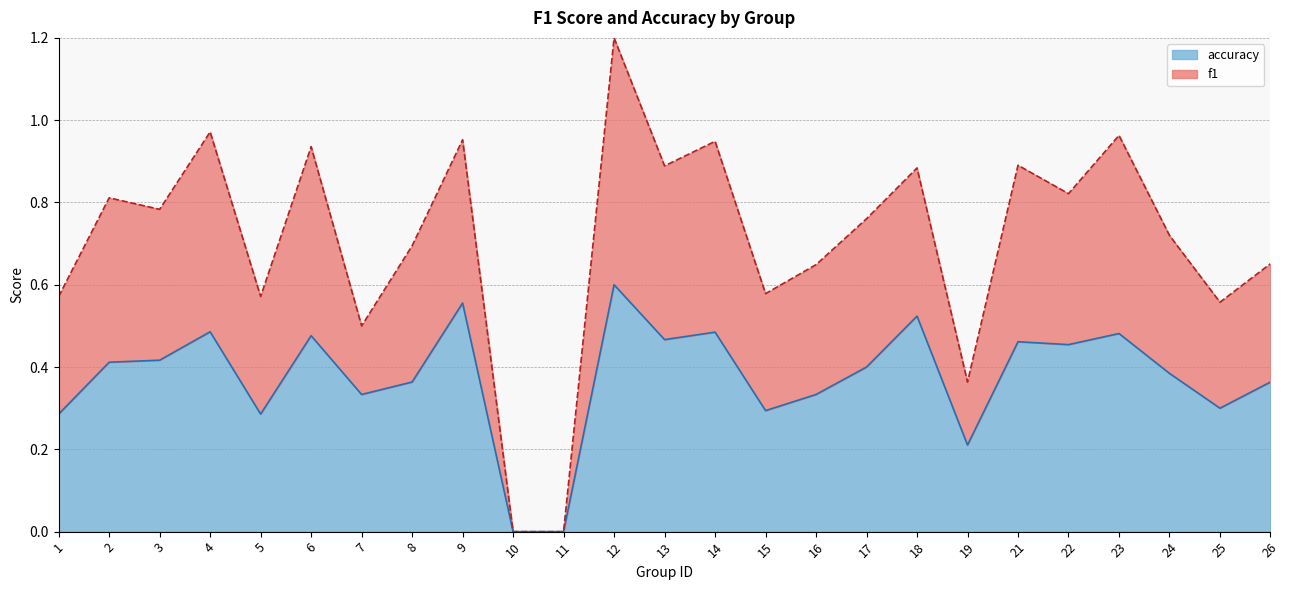

Reading right to left, transcribe all the data shown in this chart.

accuracy (line): 0.4	0.3	0.4	0.5	0.5	0.5	0.2	0.5	0.4	0.3	0.3	0.5	0.5	0.6	0.0	0.0	0.6	0.4	0.3	0.5	0.3	0.5	0.4	0.4	0.3
f1 (line): 0.7	0.6	0.7	1.0	0.8	0.9	0.4	0.9	0.8	0.6	0.6	0.9	0.9	1.2	0.0	0.0	1.0	0.7	0.5	0.9	0.6	1.0	0.8	0.8	0.6